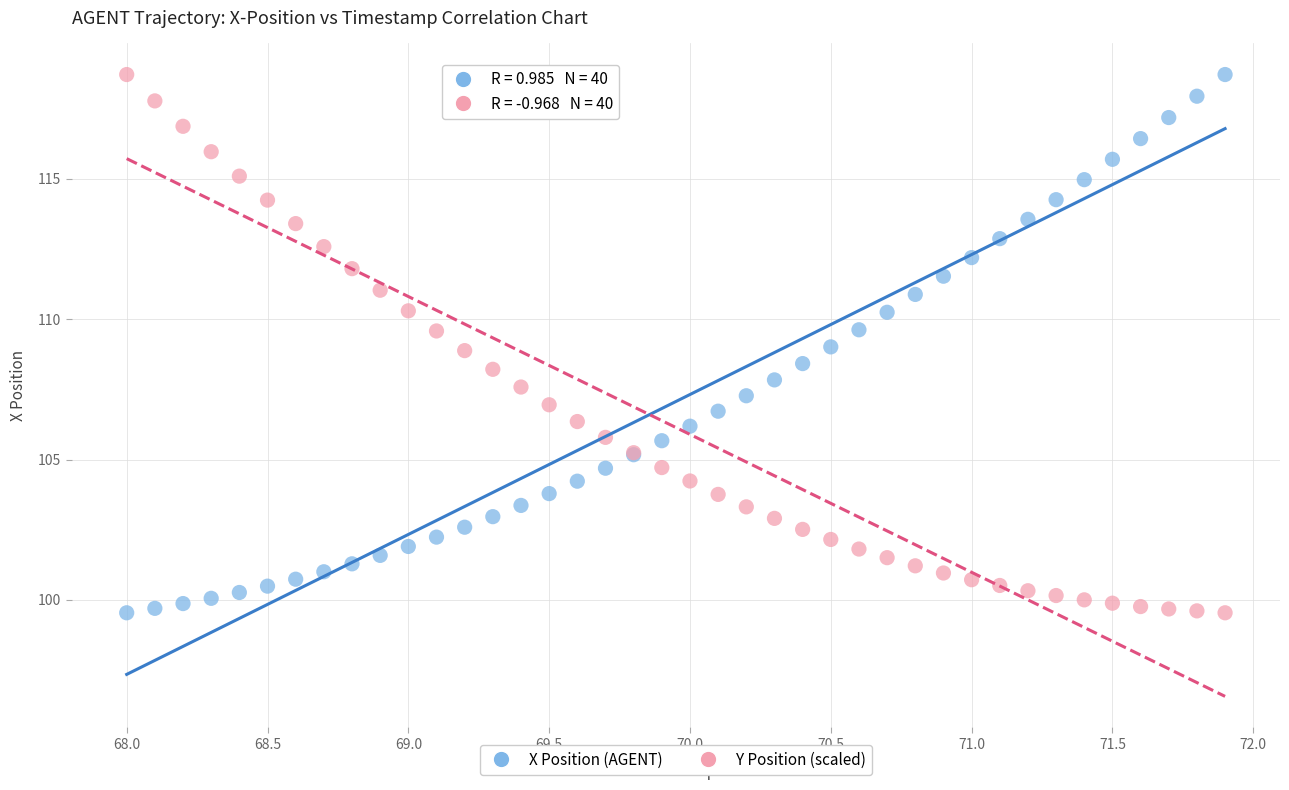

What is the X range (max minus min) for the scatter plot?

3.9